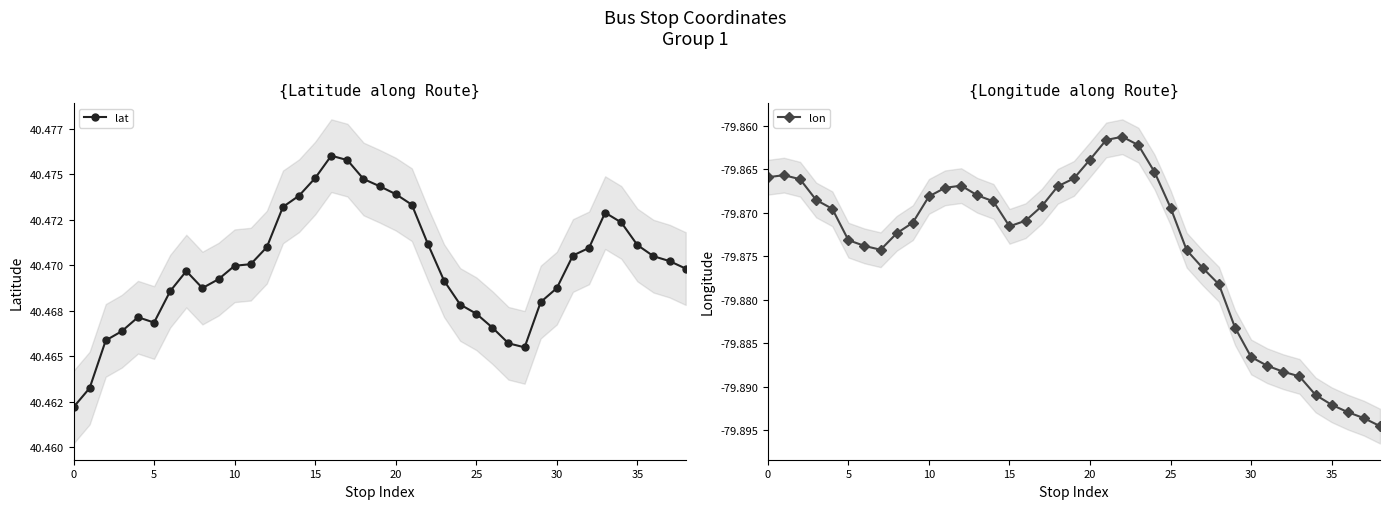

Reading left to right, what are all the values shown in this chart?

lat: 40.5	40.5	40.5	40.5	40.5	40.5	40.5	40.5	40.5	40.5	40.5	40.5	40.5	40.5	40.5	40.5	40.5	40.5	40.5	40.5	40.5	40.5	40.5	40.5	40.5	40.5	40.5	40.5	40.5	40.5	40.5	40.5	40.5	40.5	40.5	40.5	40.5	40.5	40.5
lon: -79.9	-79.9	-79.9	-79.9	-79.9	-79.9	-79.9	-79.9	-79.9	-79.9	-79.9	-79.9	-79.9	-79.9	-79.9	-79.9	-79.9	-79.9	-79.9	-79.9	-79.9	-79.9	-79.9	-79.9	-79.9	-79.9	-79.9	-79.9	-79.9	-79.9	-79.9	-79.9	-79.9	-79.9	-79.9	-79.9	-79.9	-79.9	-79.9